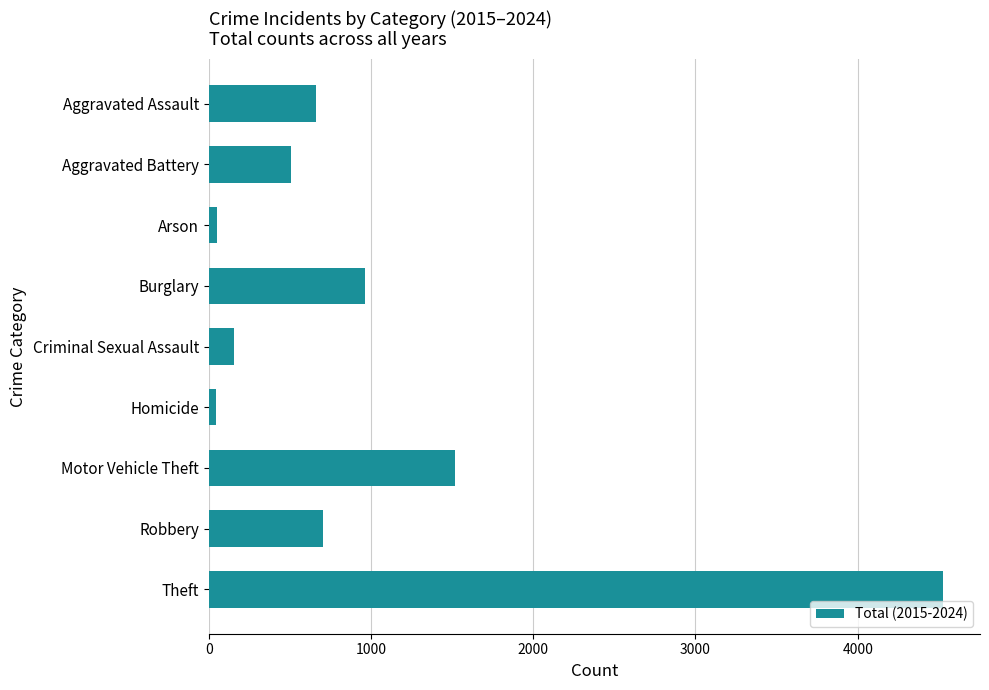

What is the difference between the maximum and minimum values?

4483